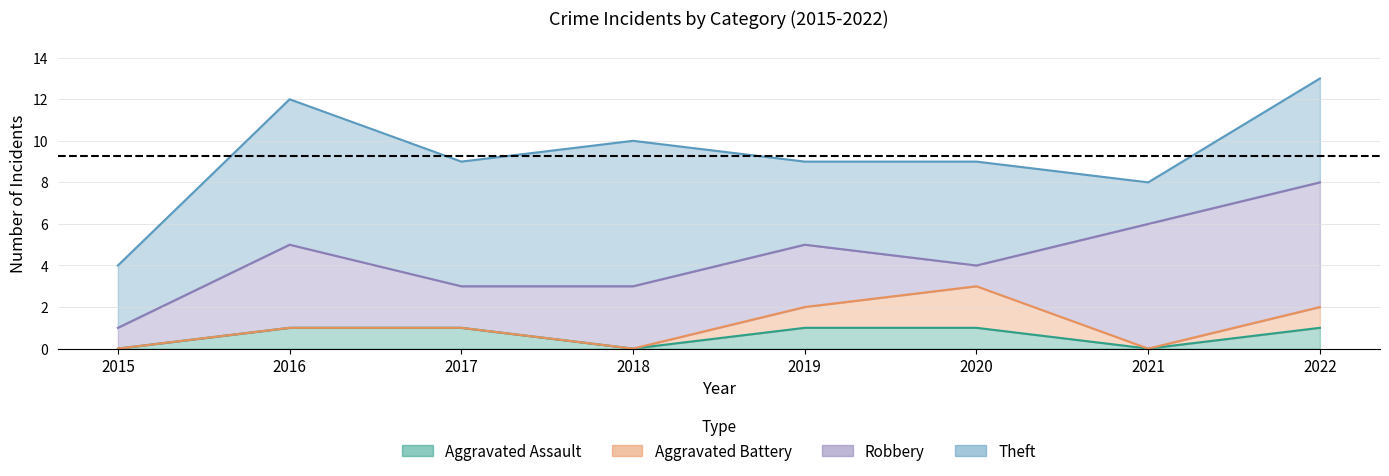

Which series has the widest spread of values?

Robbery